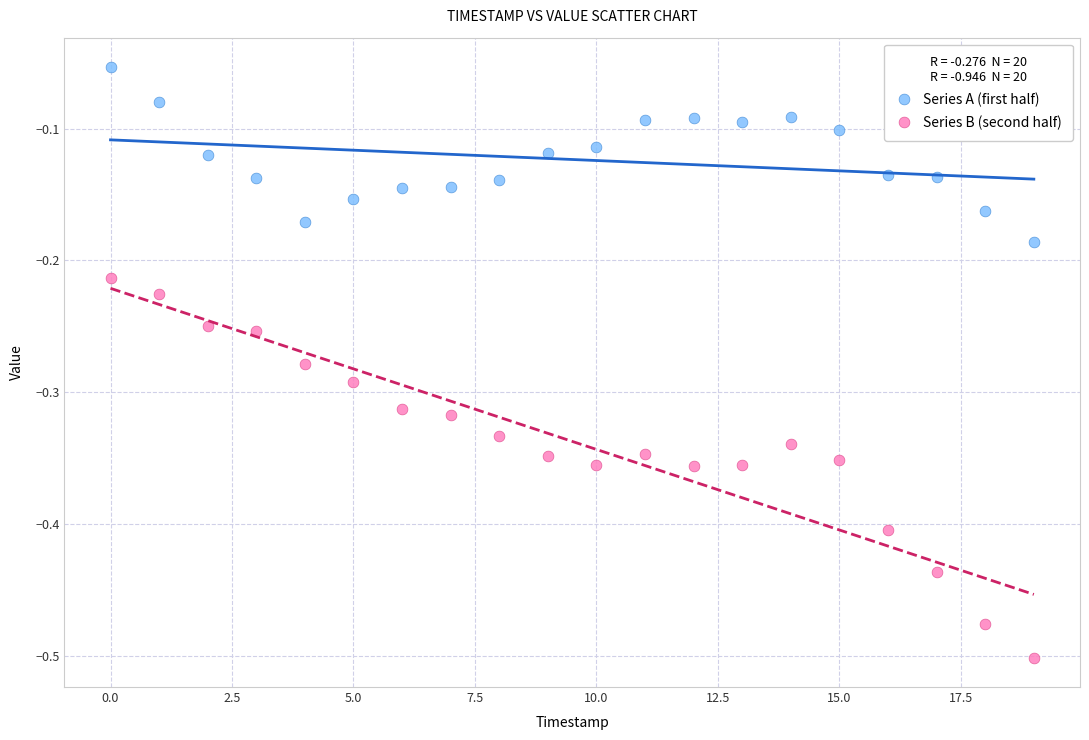

Which series contains the highest Y value?

Series A (first half)